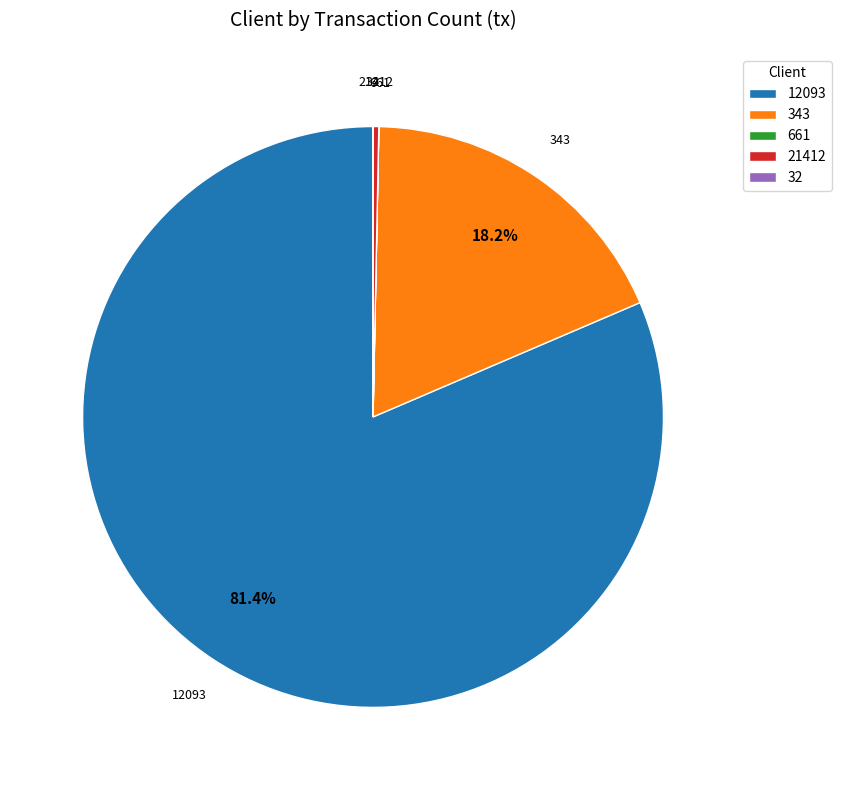

Between 343 and 21412, which is larger?

343